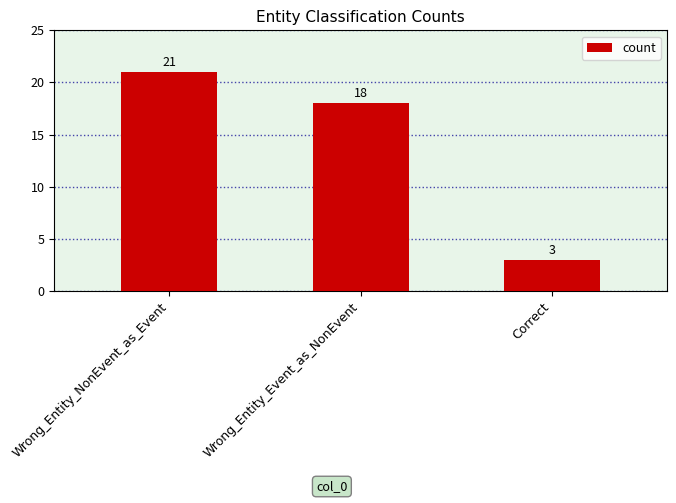

What is the value of the 1st bar from the left?

21